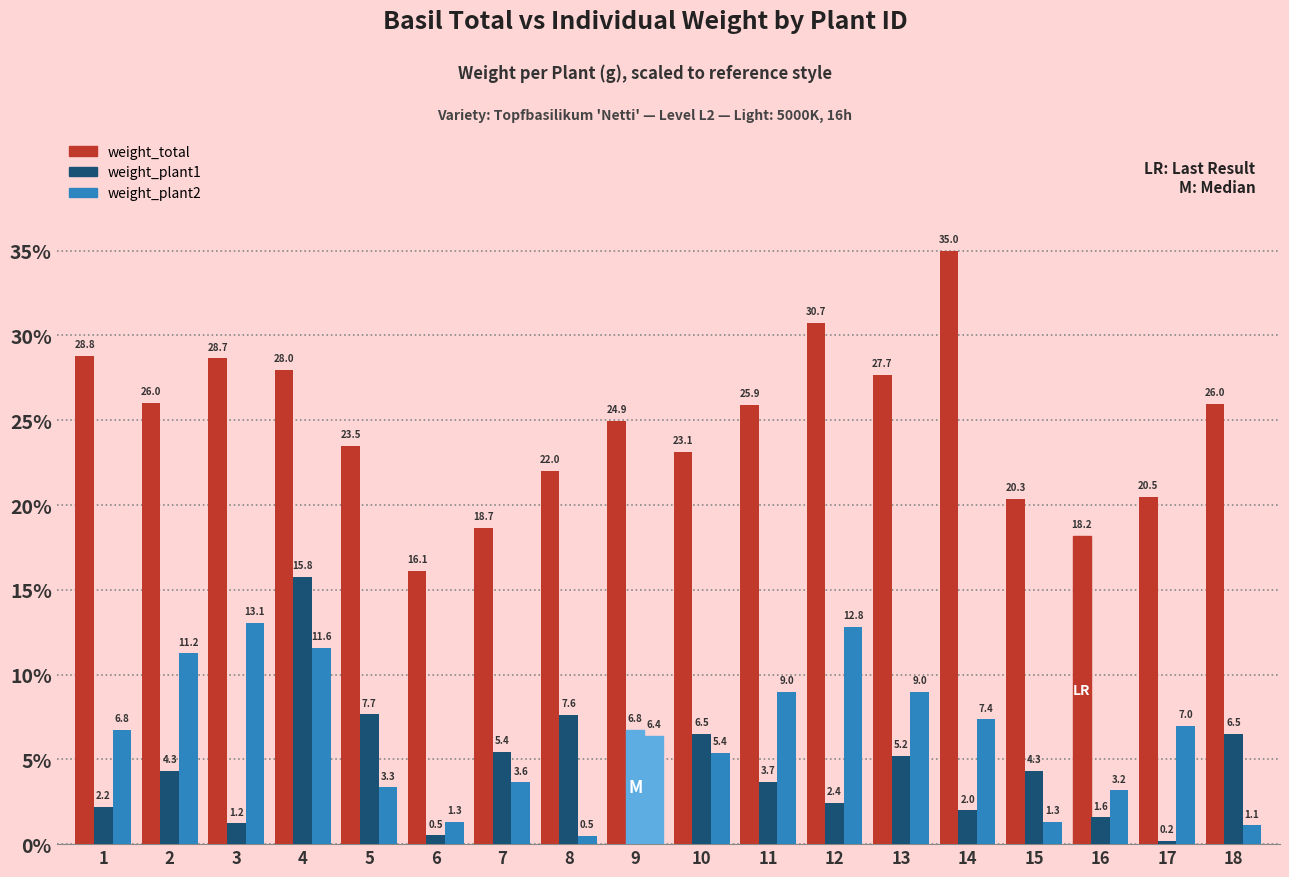

Rank the series at 1 from lowest to highest value.

weight_plant1, weight_plant2, weight_total